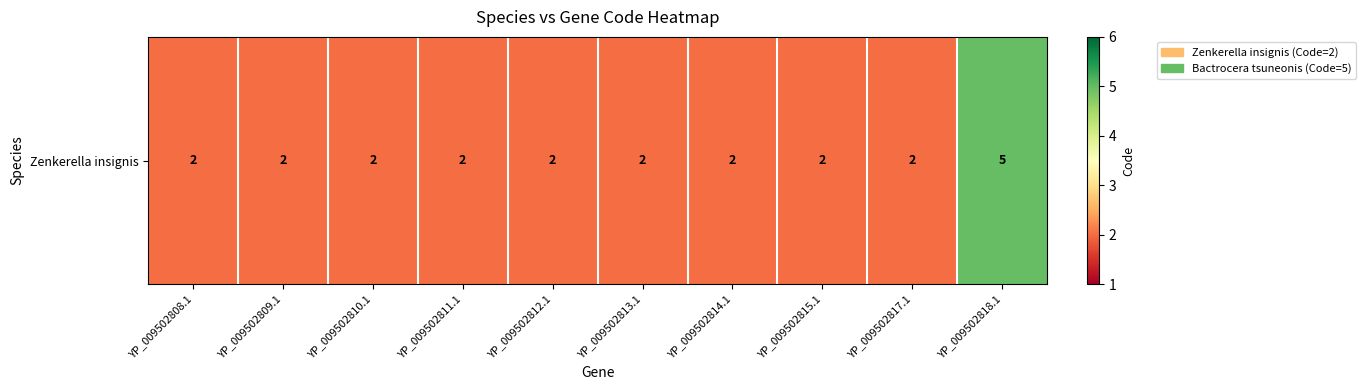

What is the maximum value shown in the chart?

5